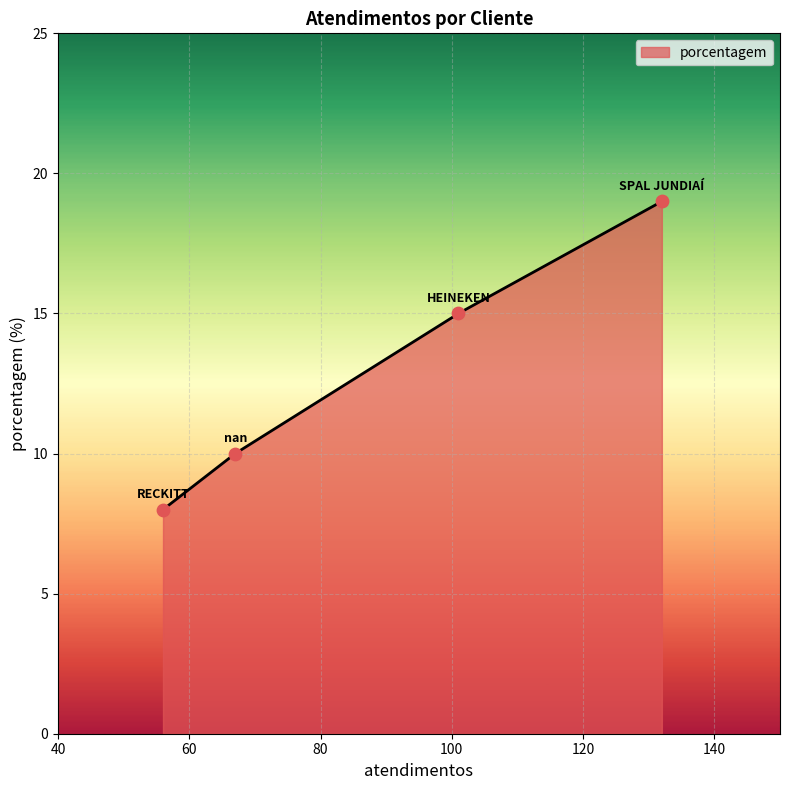

What is the change in value from HEINEKEN to RECKITT?

-7